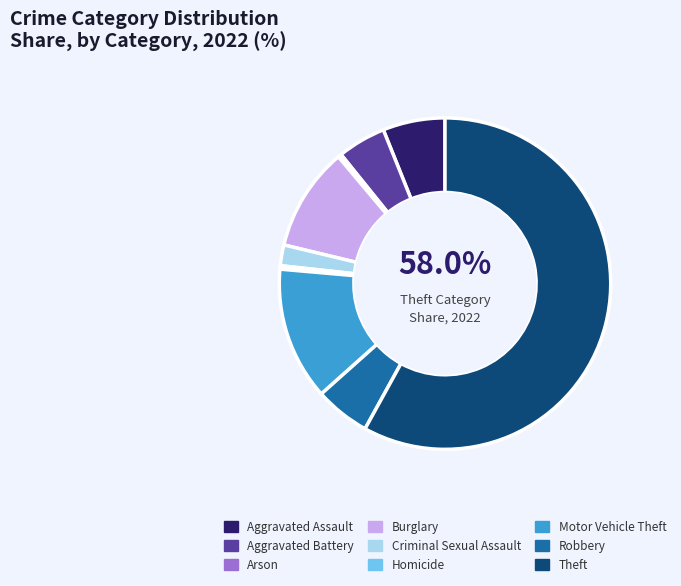

What portion of the pie excludes Theft?

42.0%